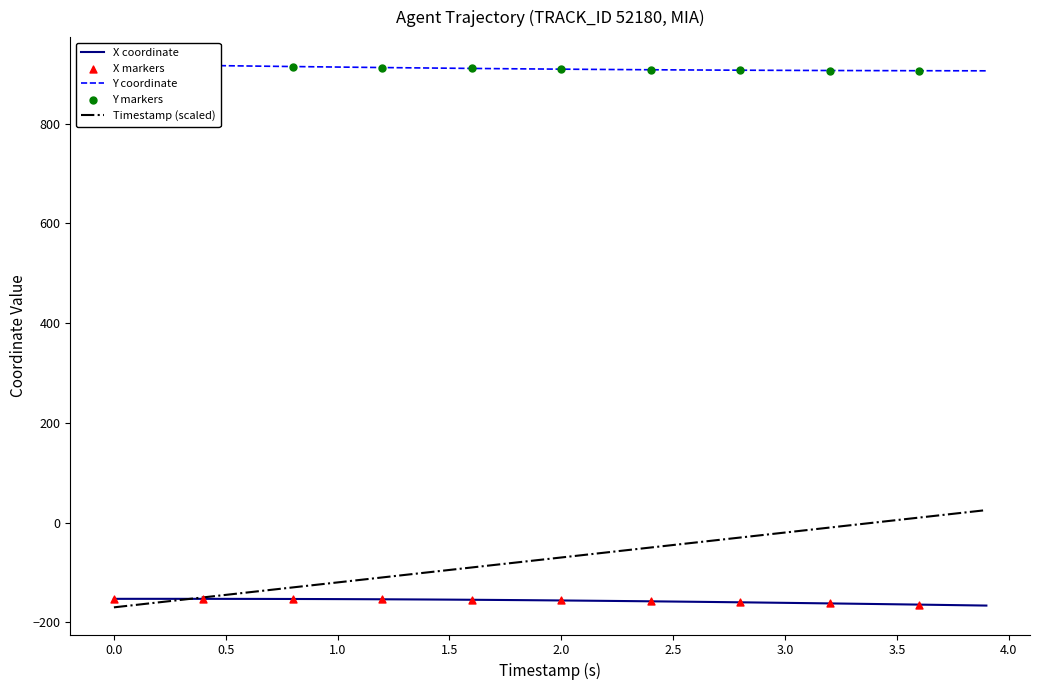

At how many categories does at least one series exceed 141?

40